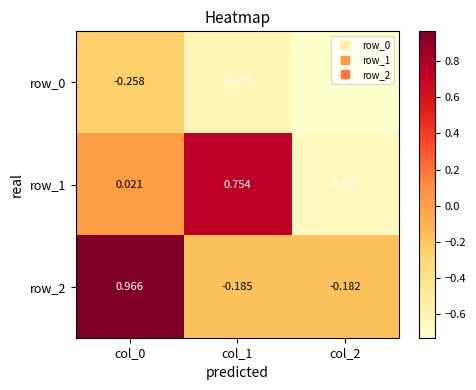

Is the value of row_1 at col_1 greater than the value of row_2 at col_2?

Yes